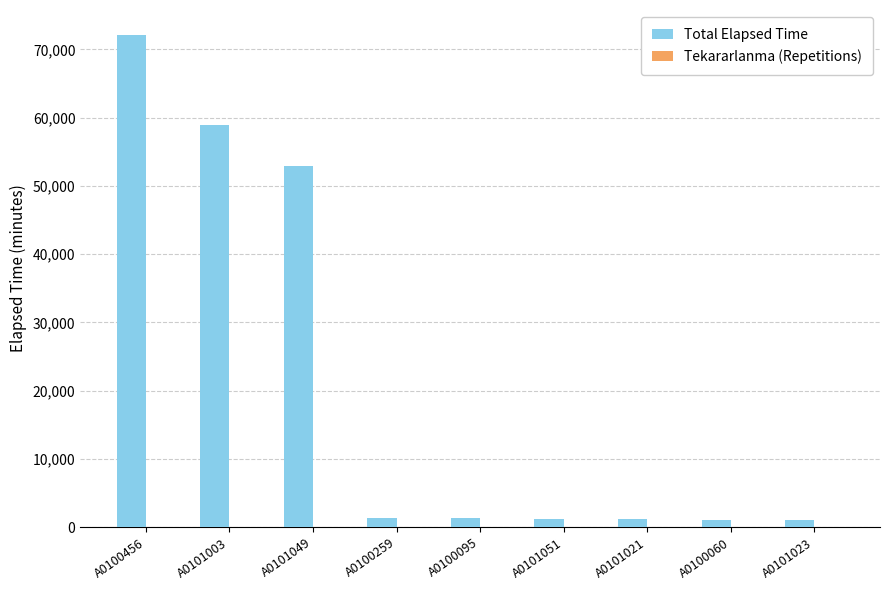

What is the maximum value shown in the chart?

72155